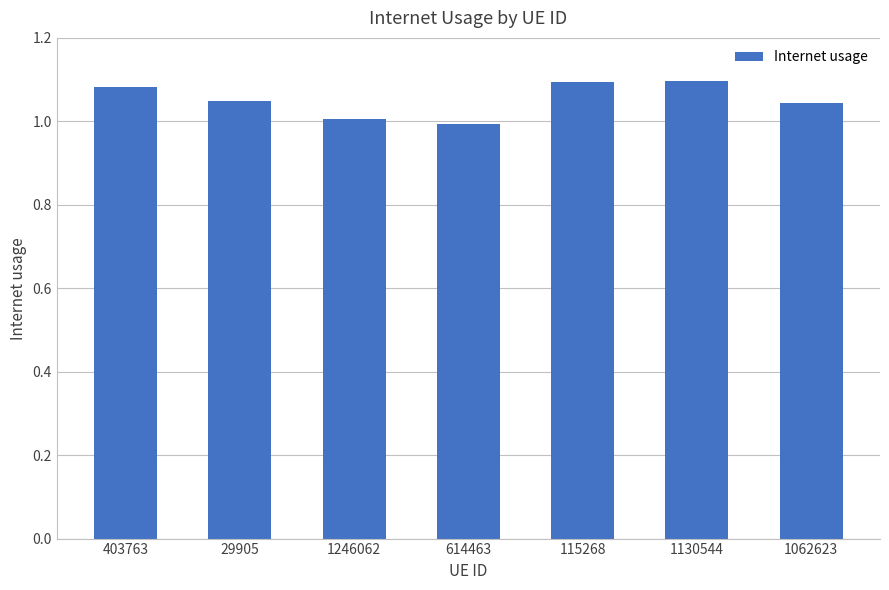

What is the label of the 4th bar from the right?

614463